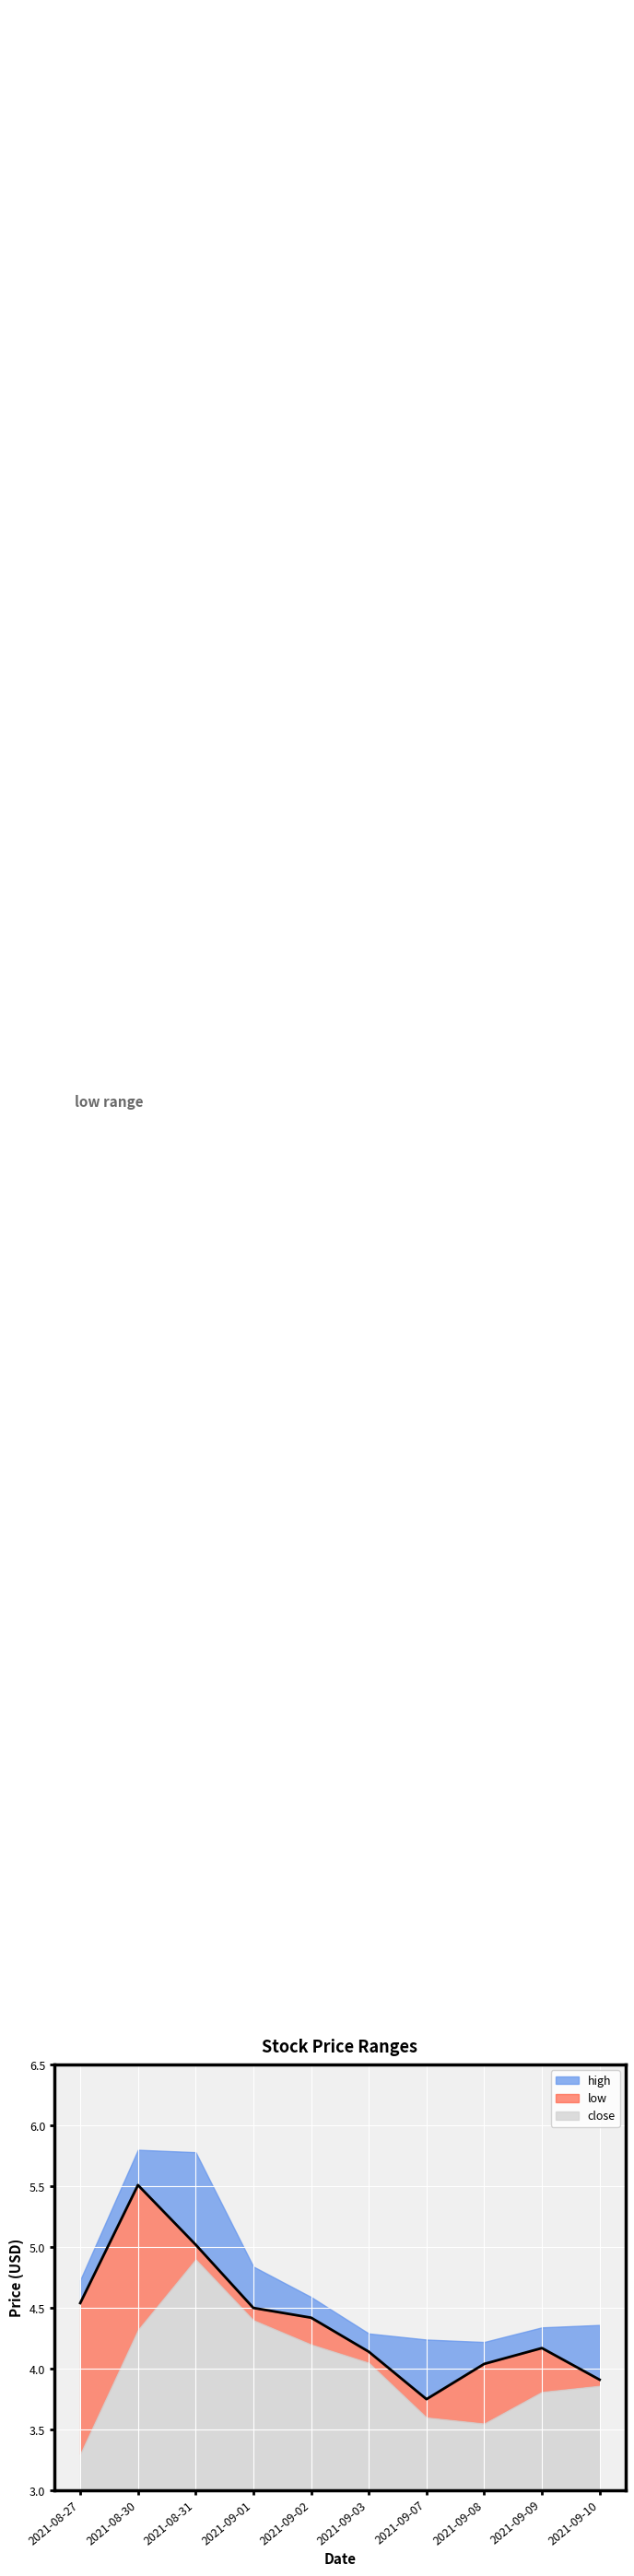

True or false: close and high intersect in this chart.

False